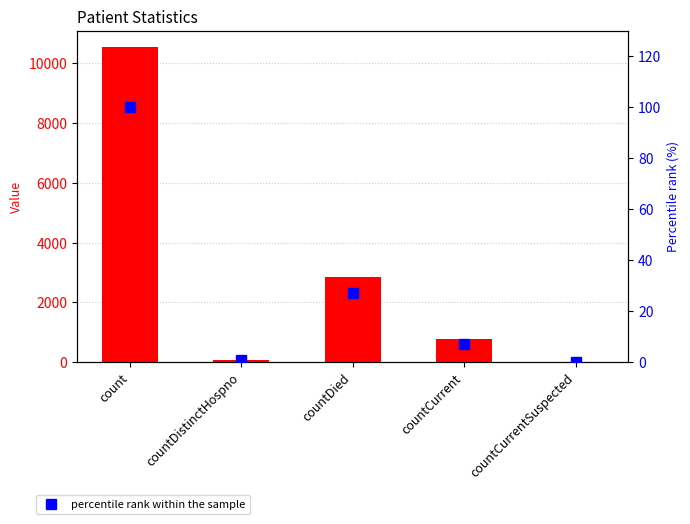

How many data points in percentile rank within the sample are above 7?

3